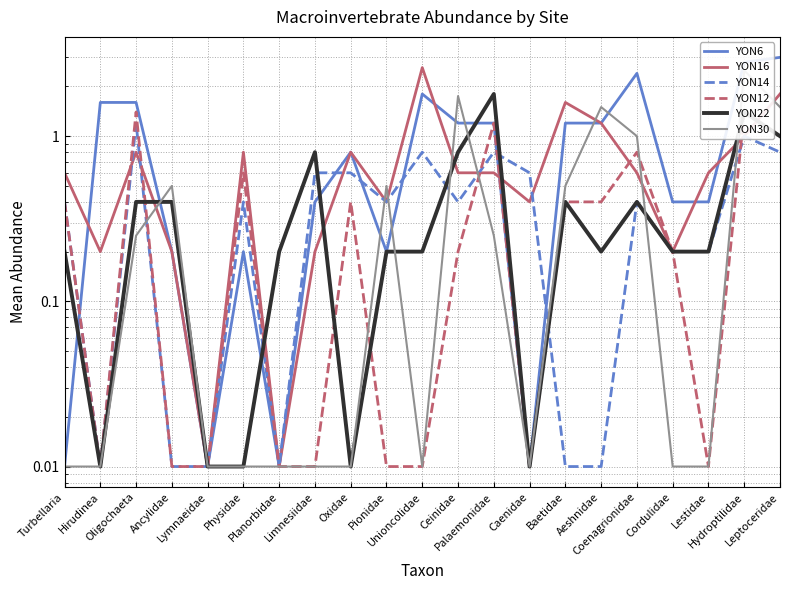

Which series ends up on top after the final intersection of YON30 and YON6?

YON6